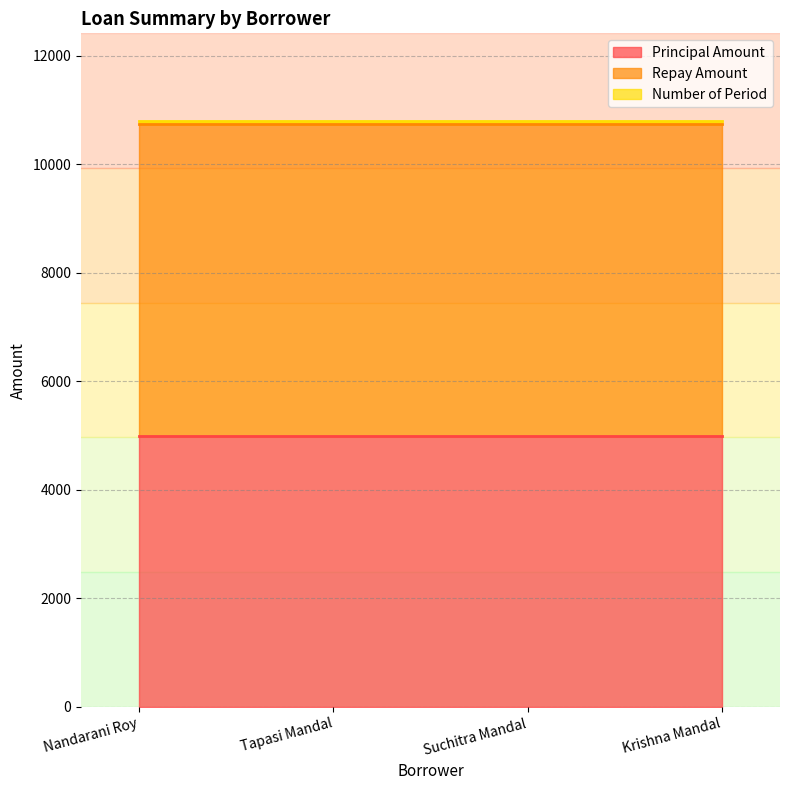

What is the total value across all series at Tapasi Mandal?

10796